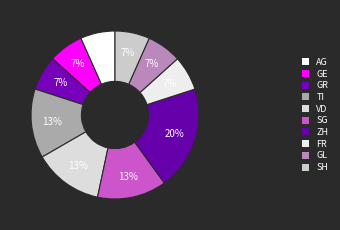

Count the number of slices in the pie.

10